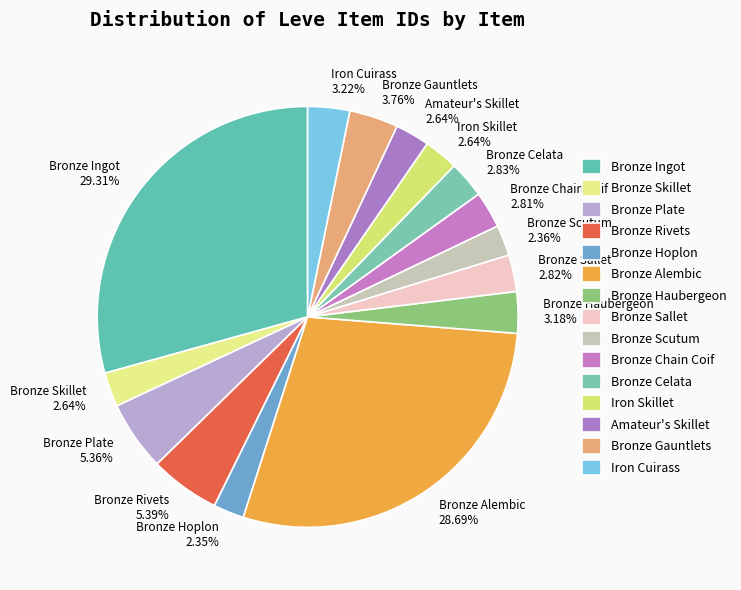

To the nearest percent, what is the difference between the largest and smallest slice percentages?

27%